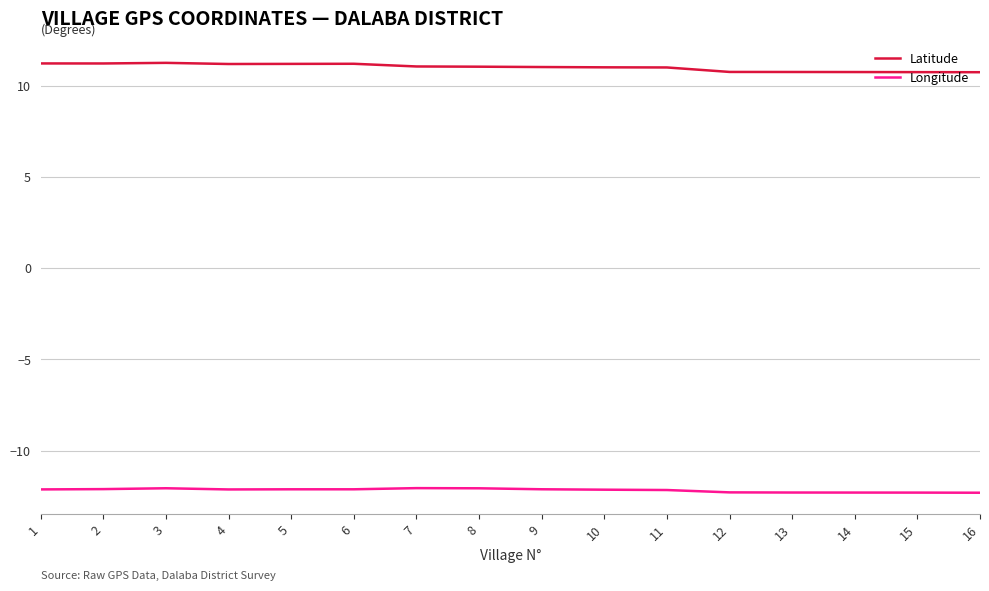

What is the total value across all series at 16?

-1.6